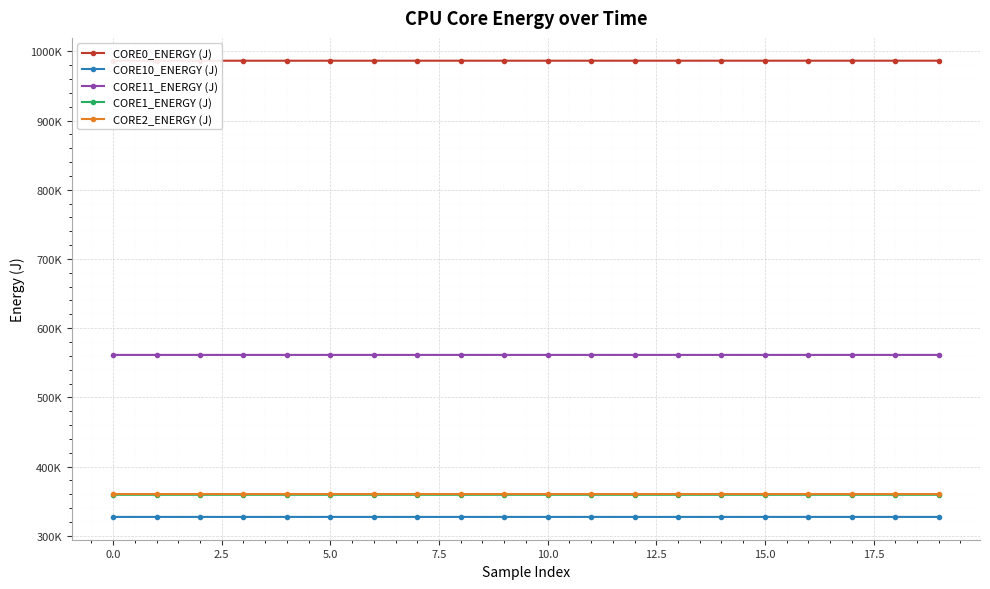

True or false: CORE2_ENERGY (J) has a value of 360441.7 at 5.0.

True